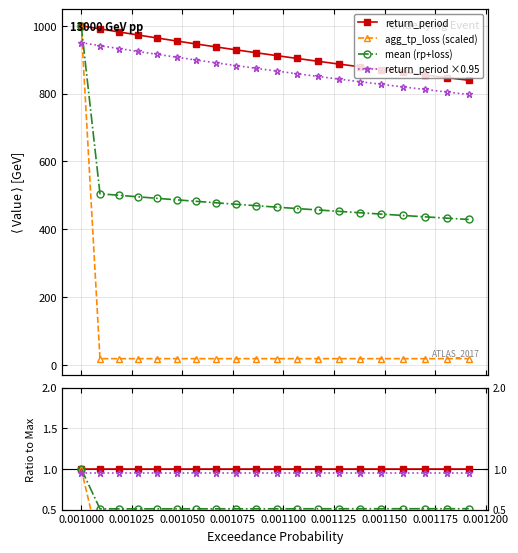

The value of return_period ×0.95 at 0.001125 is 219.8. True or false?

False